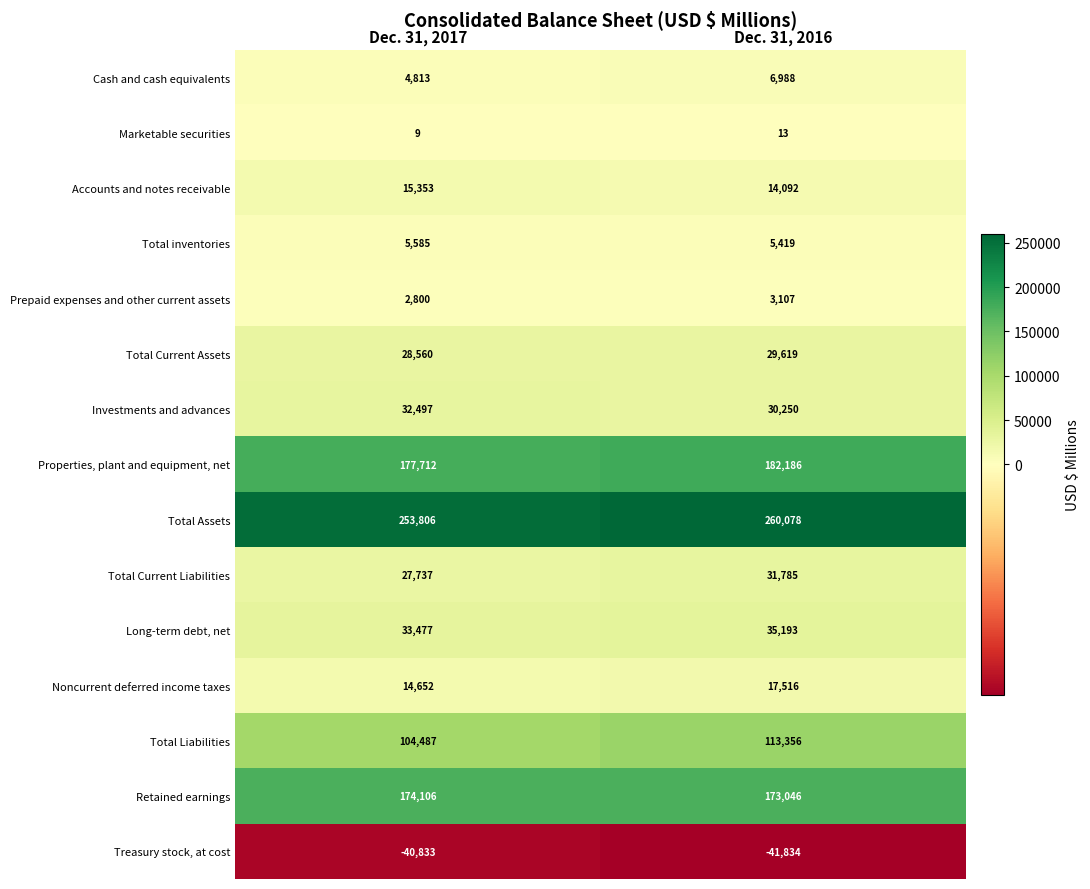

At Dec. 31, 2017, list the series in order from smallest to largest.

Treasury stock, at cost, Marketable securities, Prepaid expenses and other current assets, Cash and cash equivalents, Total inventories, Noncurrent deferred income taxes, Accounts and notes receivable, Total Current Liabilities, Total Current Assets, Investments and advances, Long-term debt, net, Total Liabilities, Retained earnings, Properties, plant and equipment, net, Total Assets